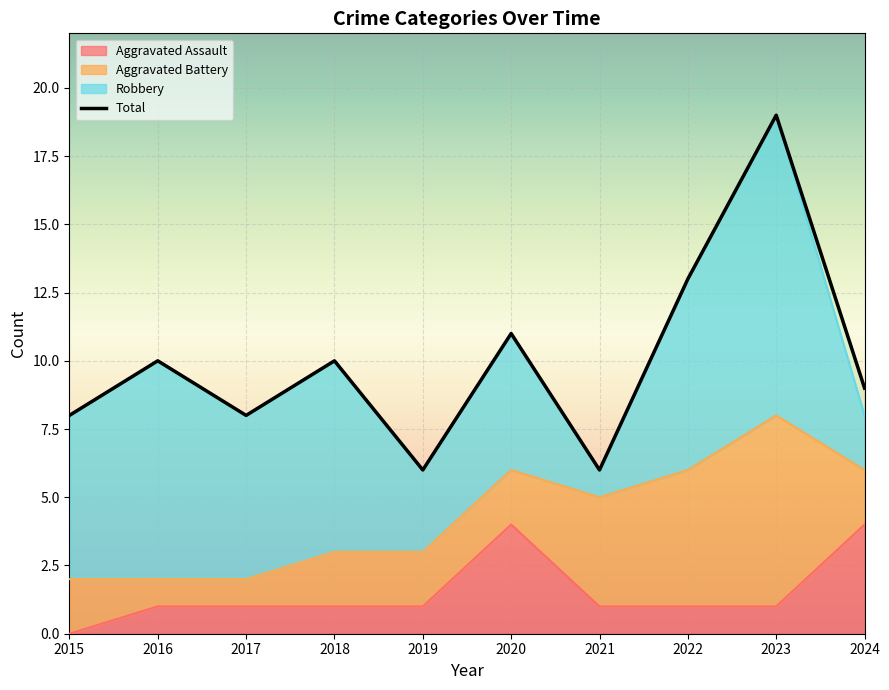

Where is the first local maximum for Total?

2016